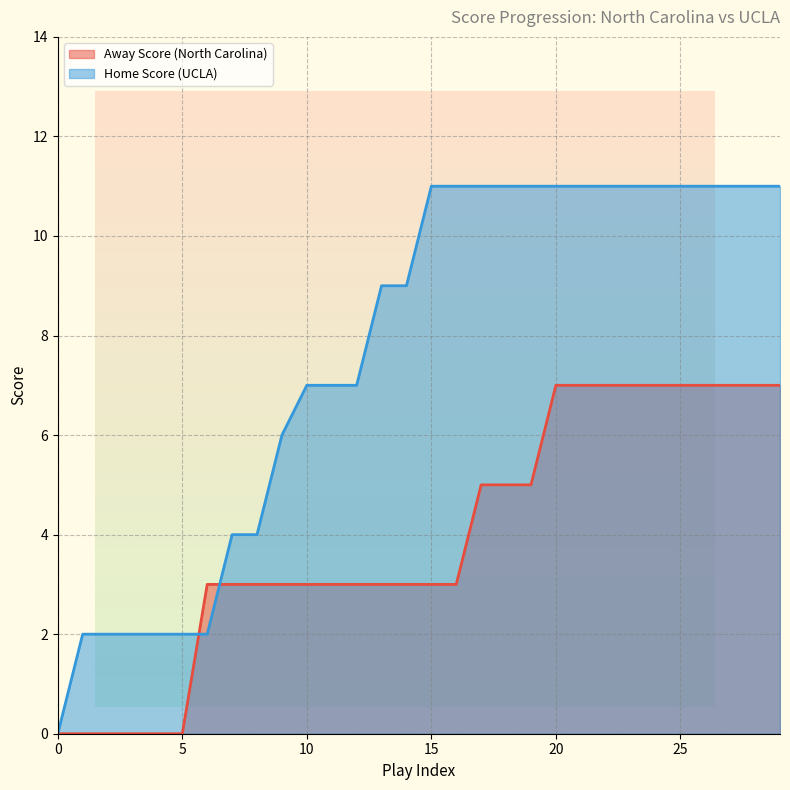

Rank the categories by Home Score value from lowest to highest.

0, 1, 2, 3, 4, 5, 6, 7, 8, 9, 10, 11, 12, 13, 14, 15, 16, 17, 18, 19, 20, 21, 22, 23, 24, 25, 26, 27, 28, 29